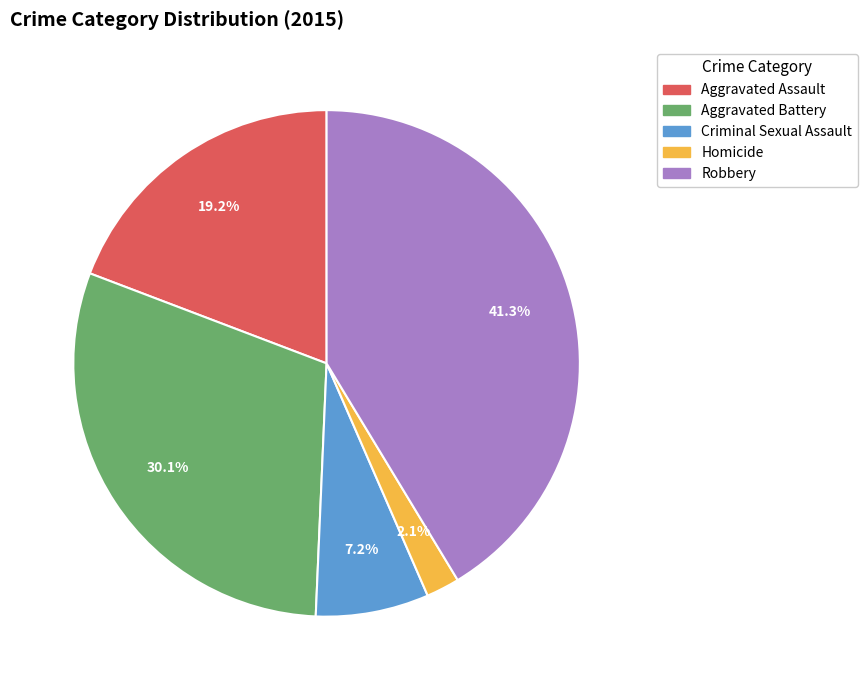

Is it true that Aggravated Battery is 44% of the pie?

False